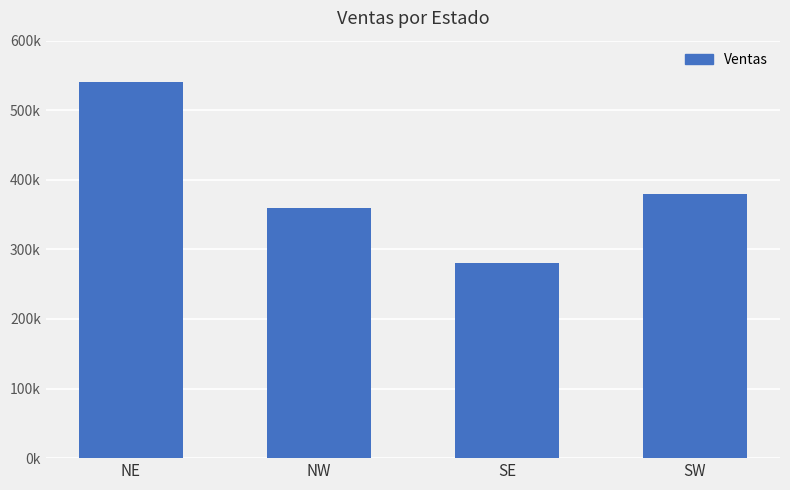

What is the sum of all values?

1560000